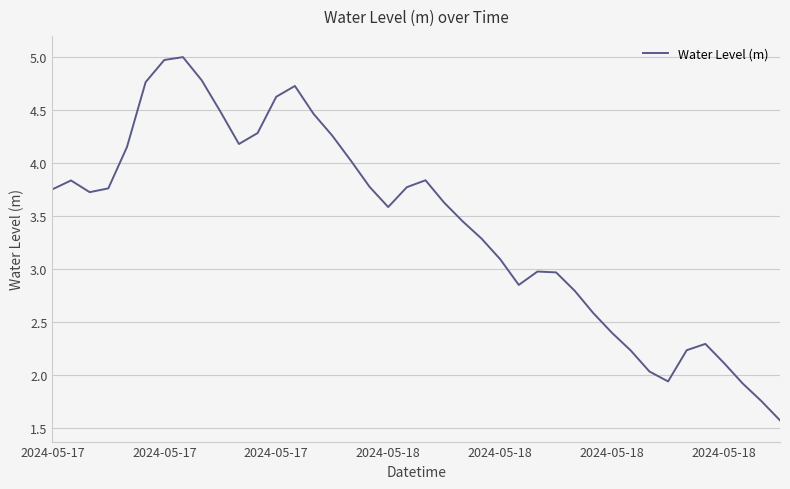

How many lines are shown in the chart?

1